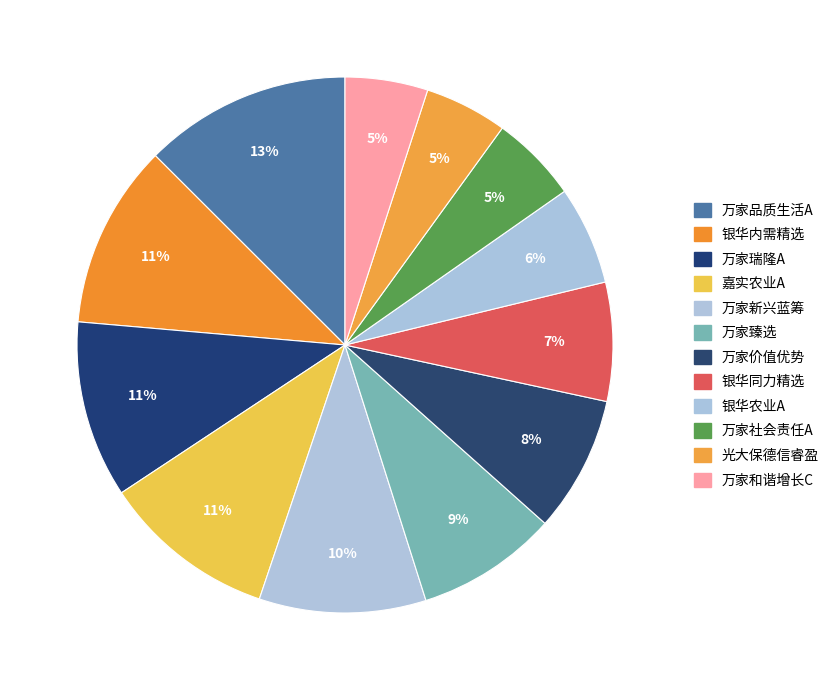

How many slices are in this pie chart?

12